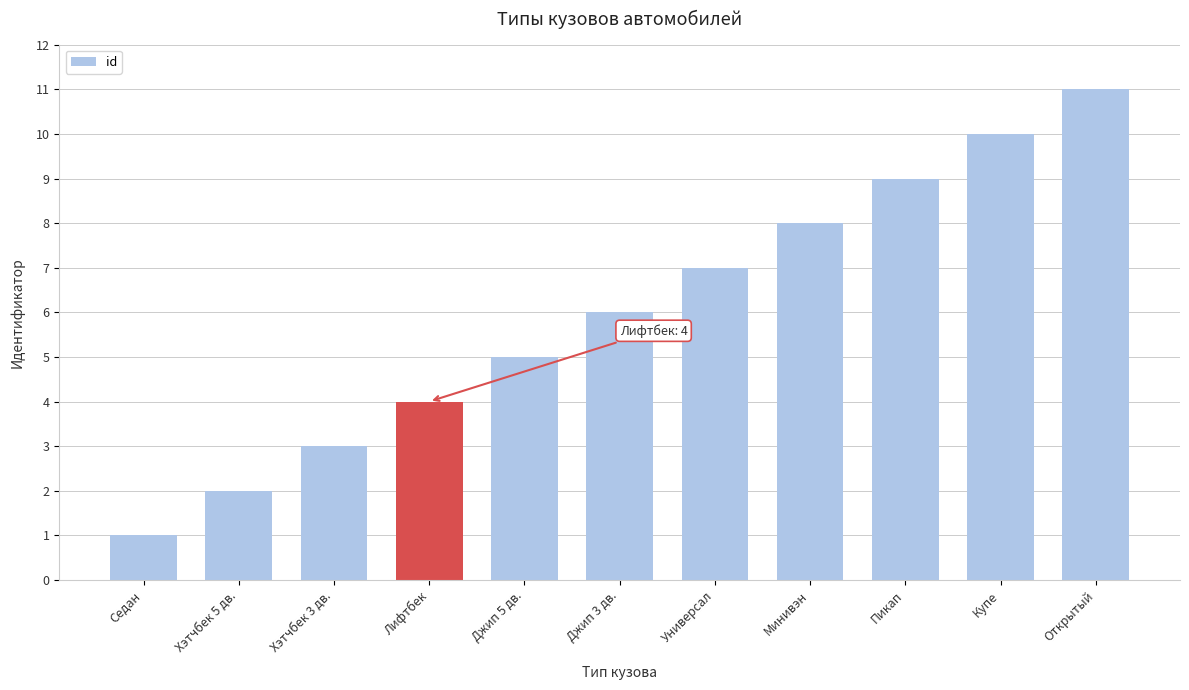

Which category has the highest value across all series?

Открытый